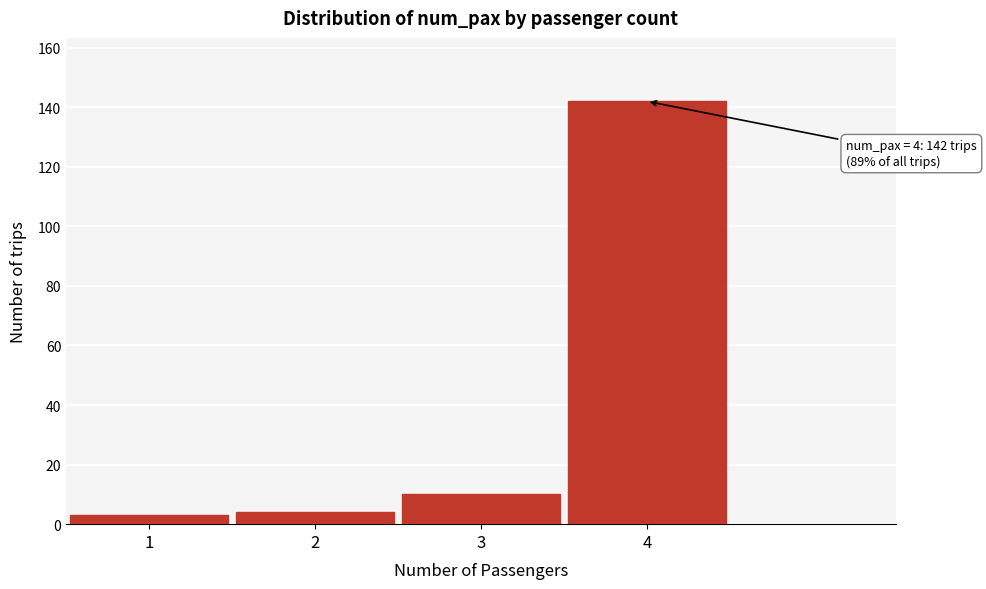

Reading left to right, list all the values displayed in this chart.

3	4	10	142